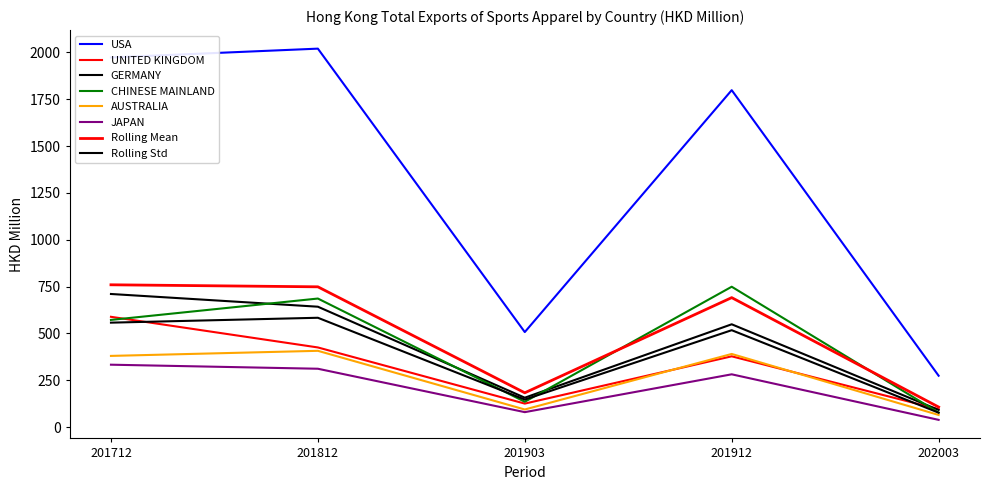

Is the value of JAPAN at 202003 greater than the value of CHINESE MAINLAND at 201912?

No